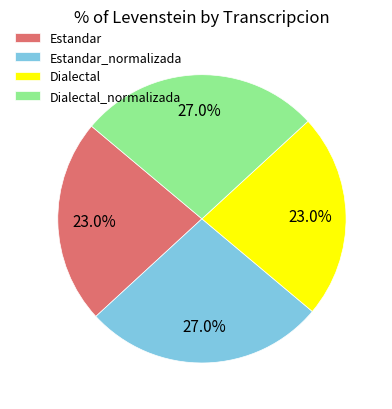

Combined, do Dialectal and Estandar account for over 50%?

No